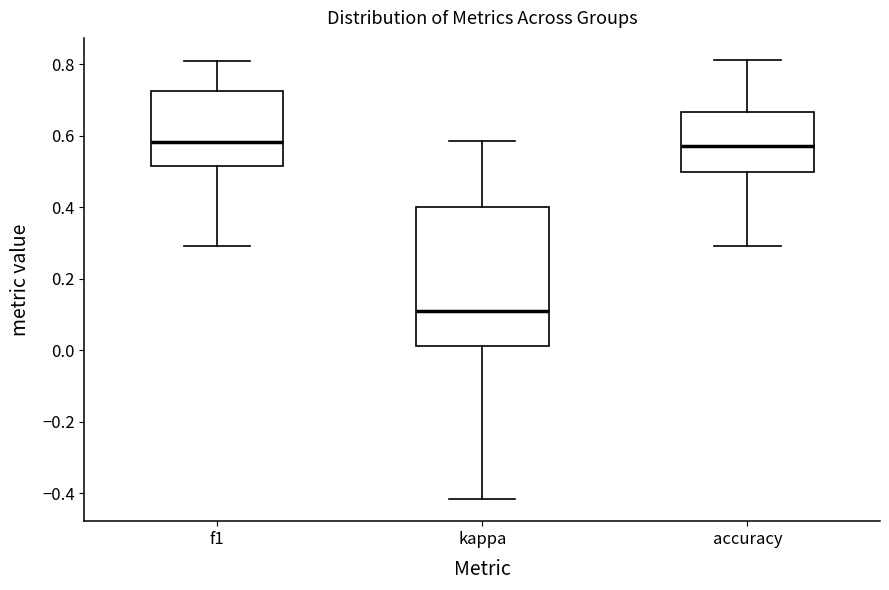

Comparing the boxes themselves (not the whiskers), which one is the tallest?

kappa